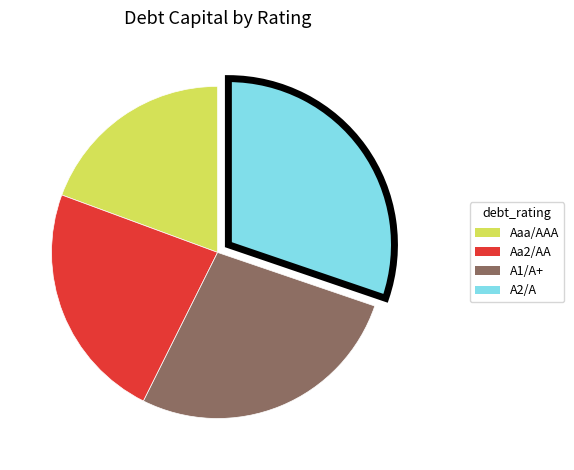

Is the sum of A2/A and Aa2/AA greater than half?

Yes